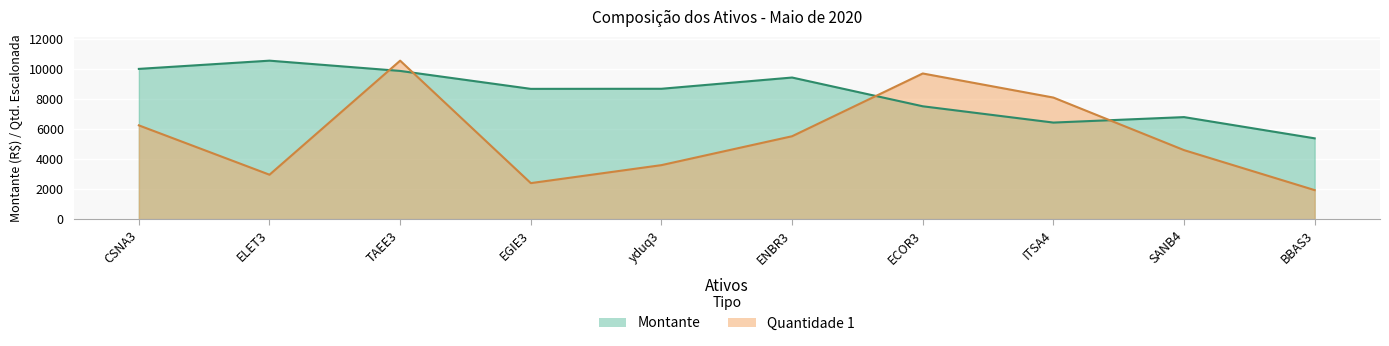

What is the lowest value of the Montante series?

5394.0